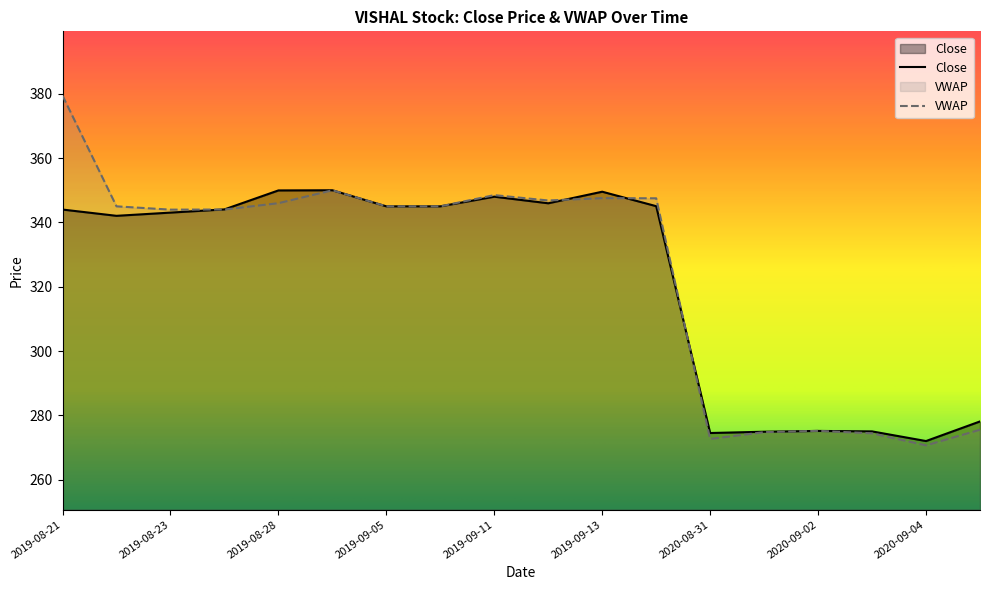

How many intersections are there between VWAP and Close?

6